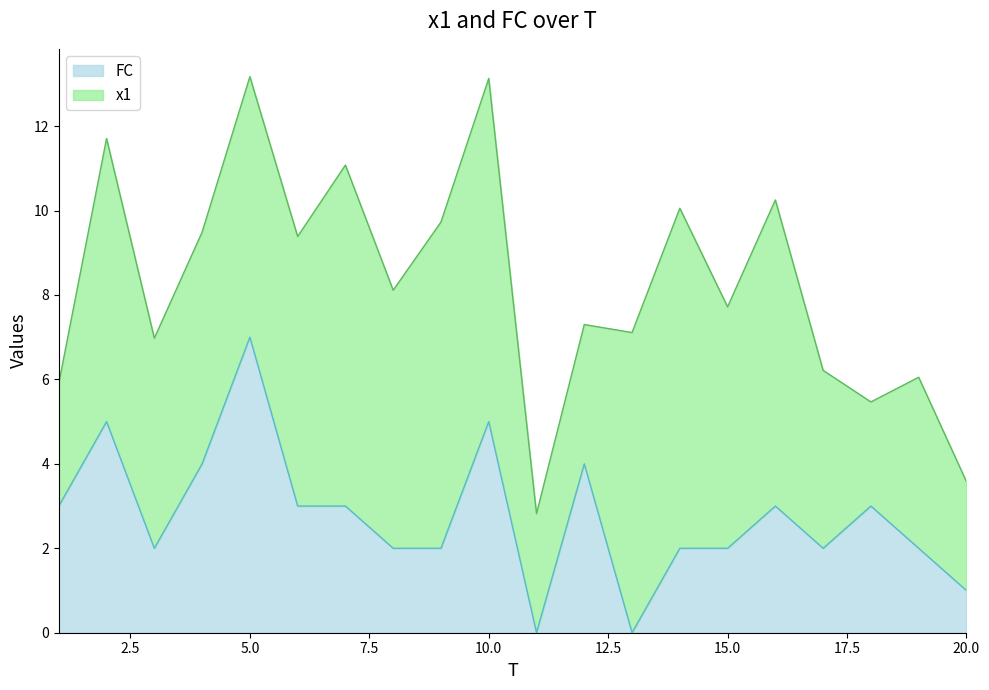

Which has a higher value, 9 or 6?

6